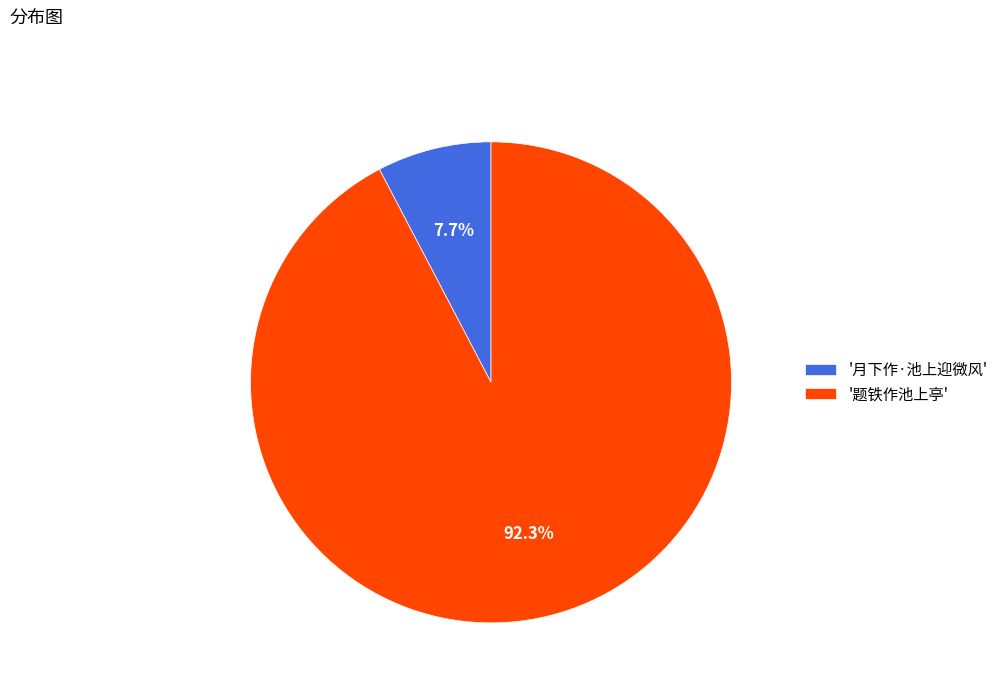

What percentage do '题铁作池上亭' and '月下作·池上迎微风' together represent?

100.0%